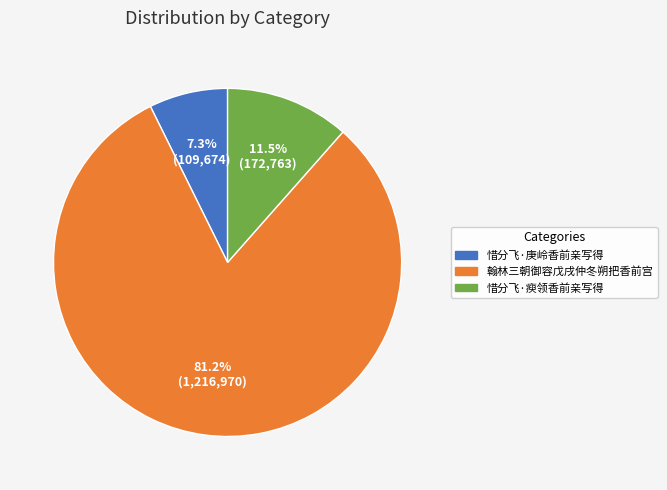

Approximately how many times larger is the value at 翰林三朝御容戊戌仲冬朔把香前宫 compared to 惜分飞·庚岭香前亲写得?

11.1